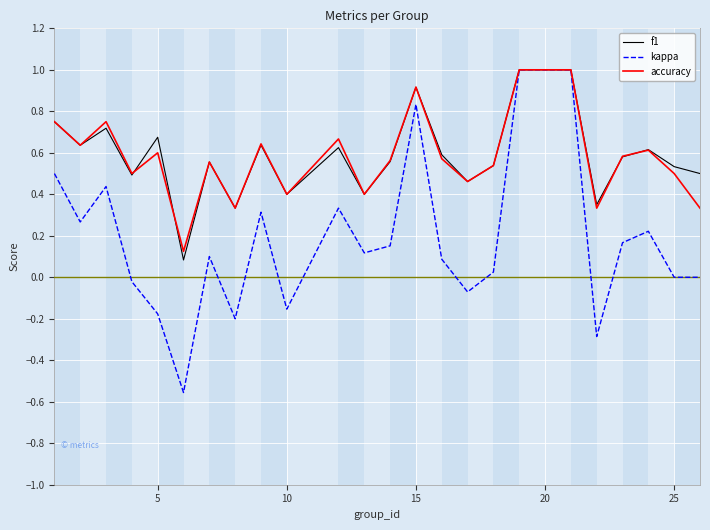

Which series has the widest spread of values?

kappa